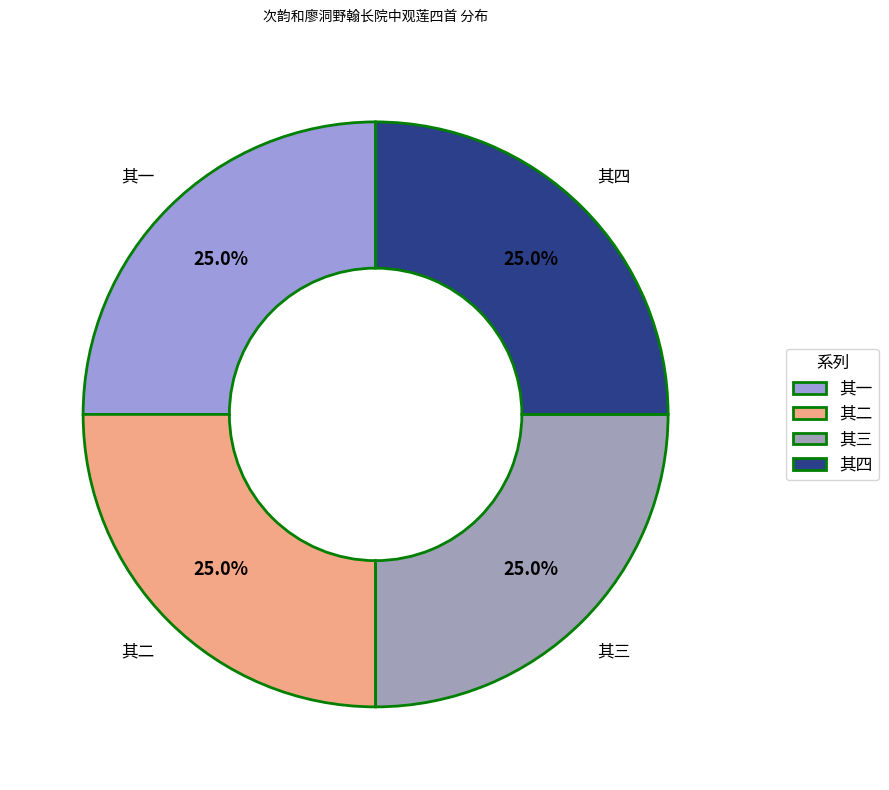

How many segments does this pie chart have?

4